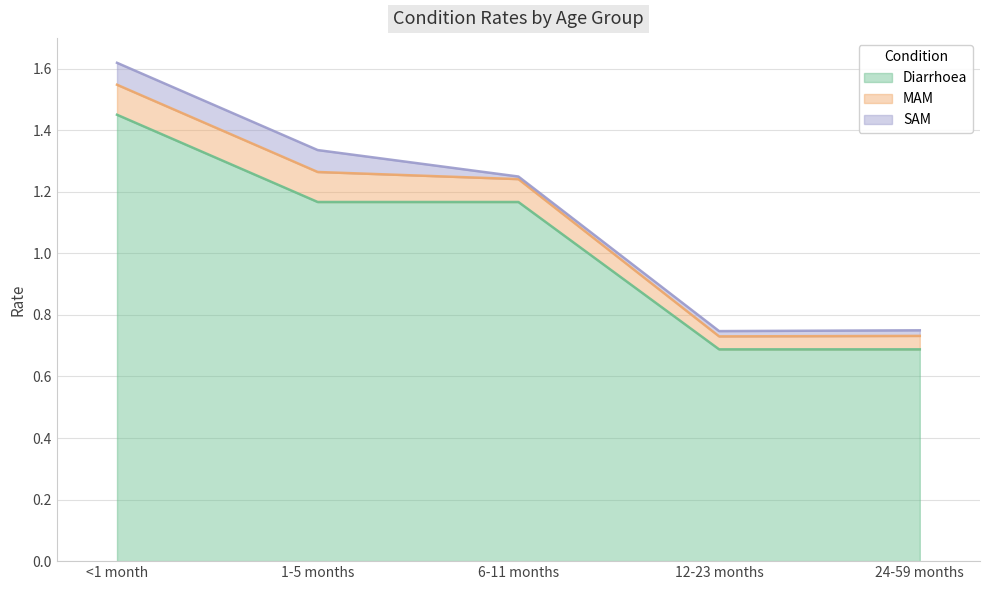

Which series has the largest range (max minus min)?

Diarrhoea